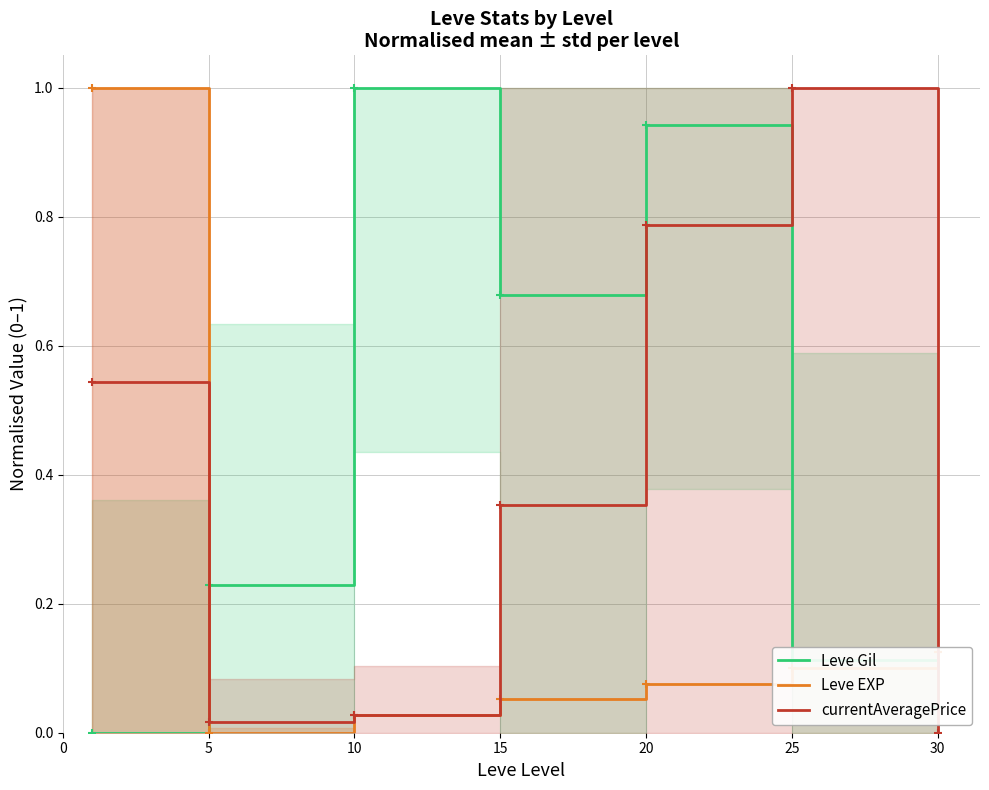

What is the average value of the currentAveragePrice series?

0.4